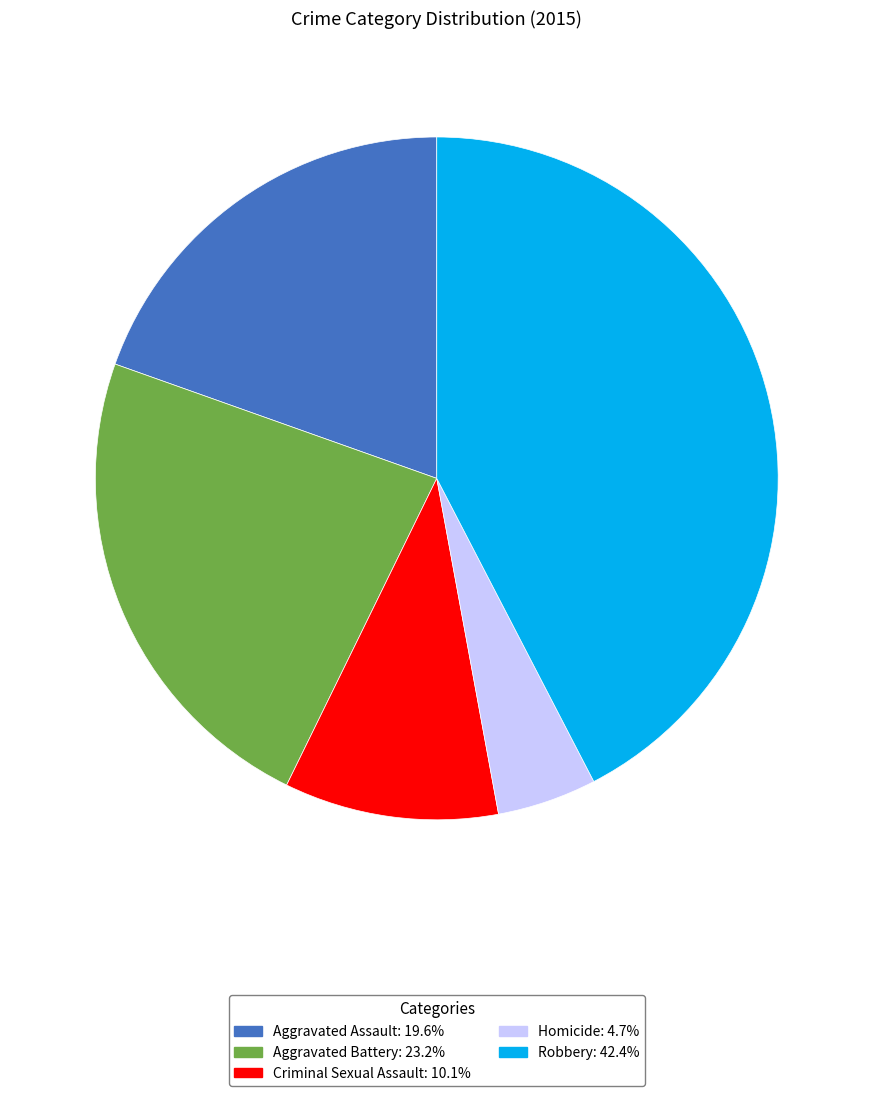

Do Aggravated Assault and Criminal Sexual Assault together represent more than half of the pie?

No